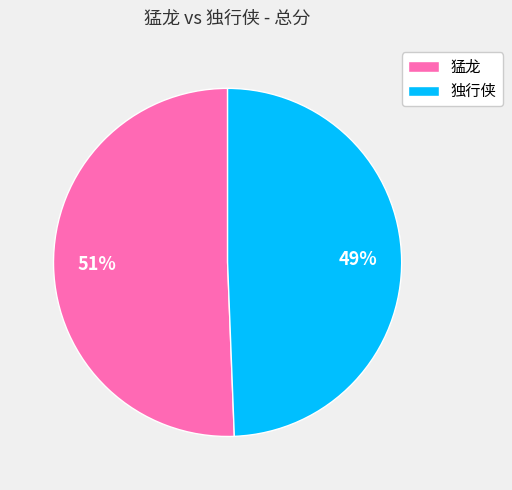

To the nearest percent, what is the average slice percentage?

50%